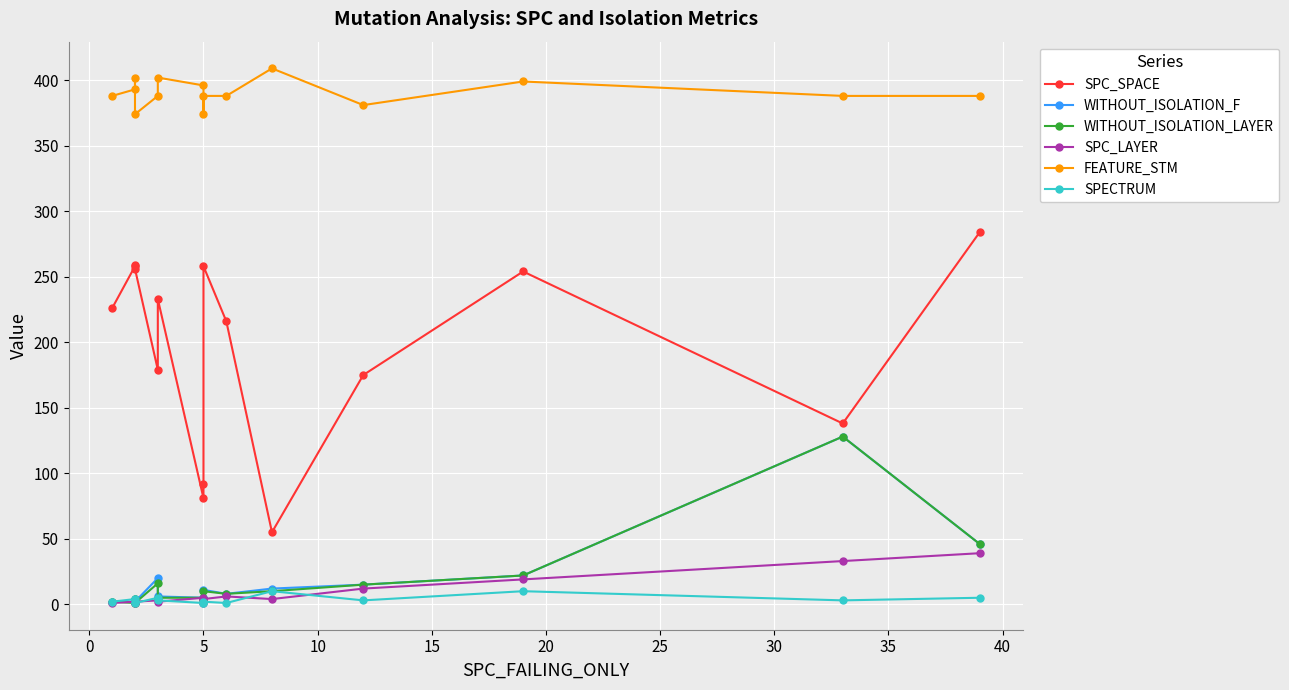

Reading left to right, transcribe all the data shown in this chart.

SPC_SPACE: 226	258	259	256	179	233	81	92	258	216	55	175	254	138	284
WITHOUT_ISOLATION_F: 2	2	4	2	20	6	5	5	11	8	12	15	22	128	46
WITHOUT_ISOLATION_LAYER: 2	1	4	1	16	5	5	3	10	8	10	15	22	128	46
SPC_LAYER: 1	2	1	2	3	2	5	1	4	6	4	12	19	33	39
FEATURE_STM: 388	393	402	374	388	402	396	374	388	388	409	381	399	388	388
SPECTRUM: 2	4	2	1	5	3	1	1	2	1	10	3	10	3	5